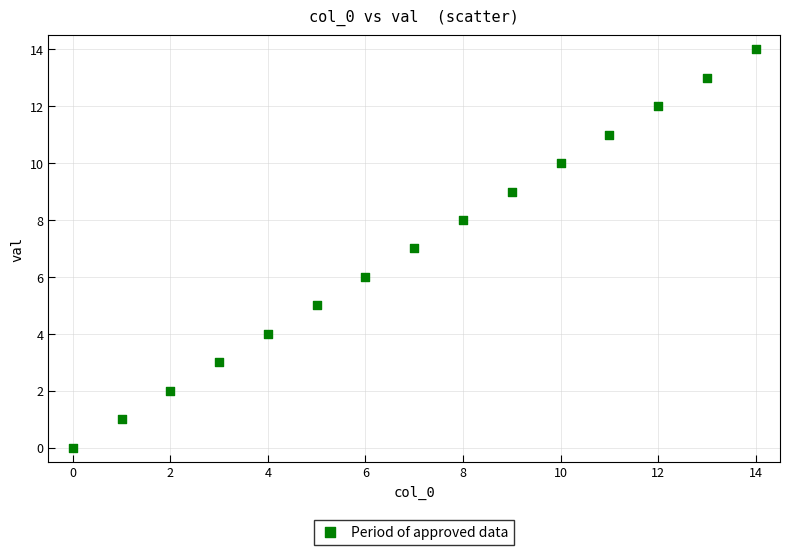

What is the range of Y values (max minus min)?

14